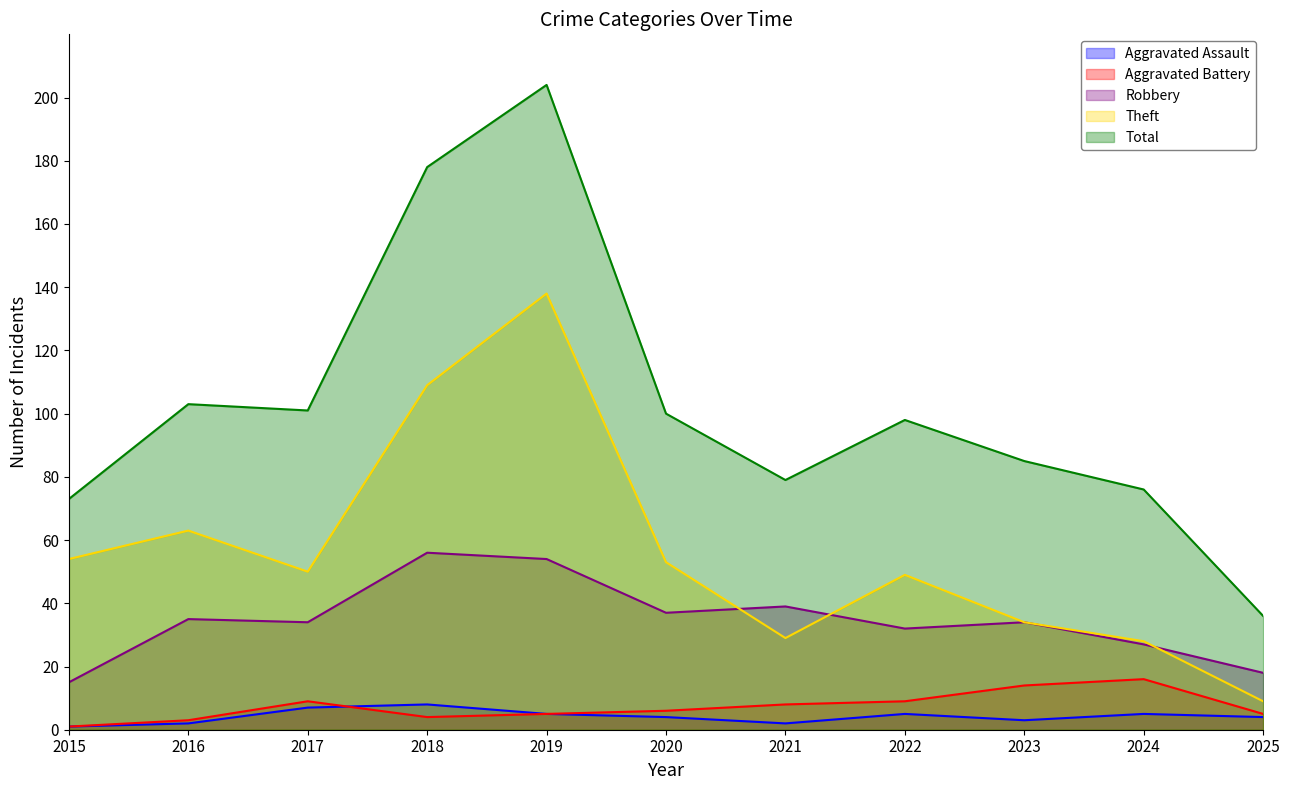

At which category is the sum across all series the highest?

2019